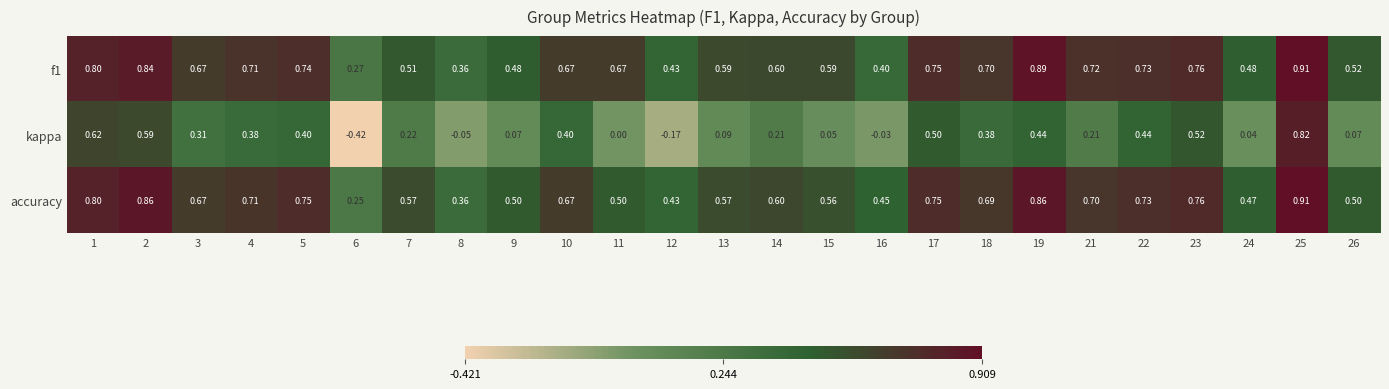

Is the value of kappa at 13 greater than the value of accuracy at 10?

No